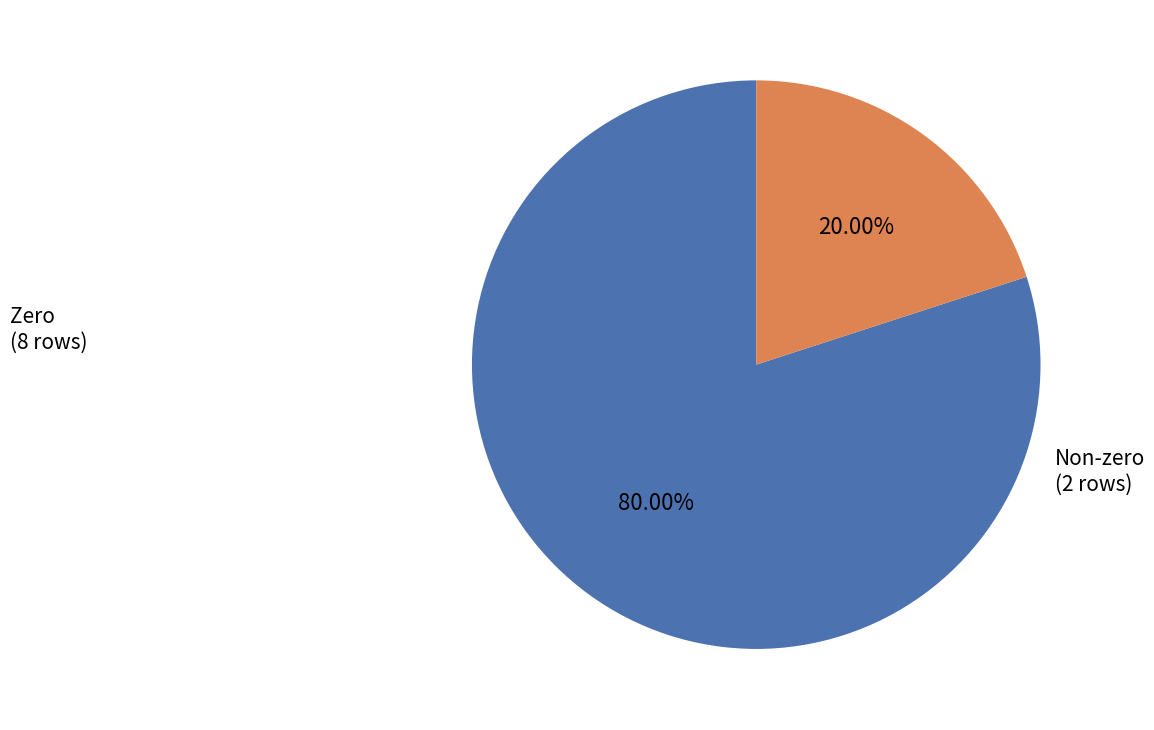

Is there a majority slice in this chart?

Yes